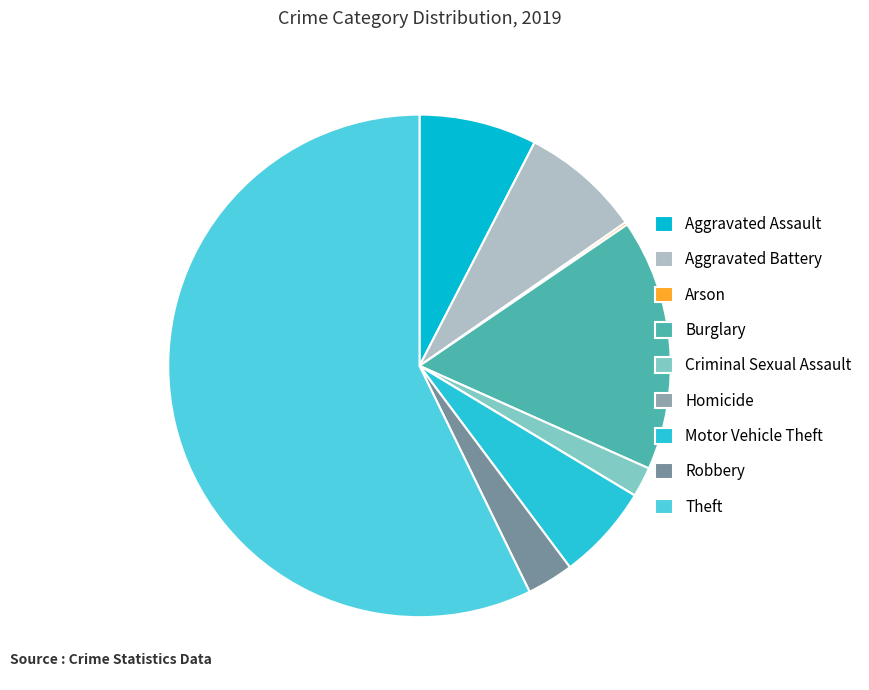

What is the change in value from Homicide to Motor Vehicle Theft?

+35